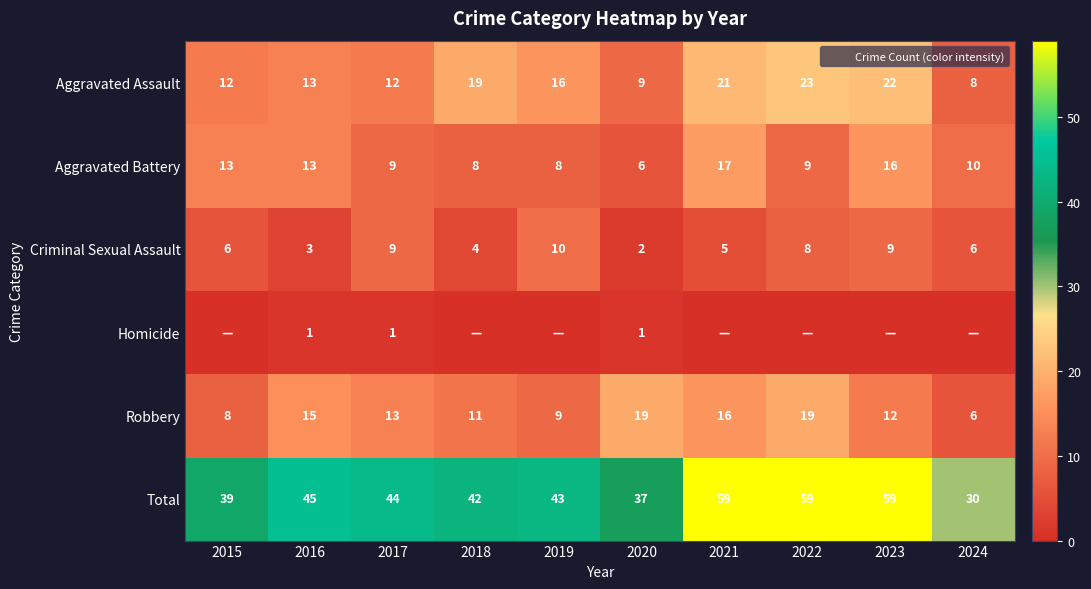

What is the difference between the highest and lowest values at 2017?

43